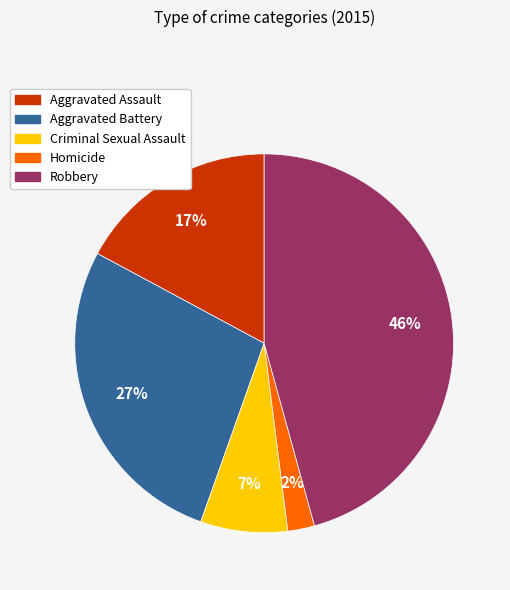

The Homicide slice represents 10% of the pie. True or false?

False